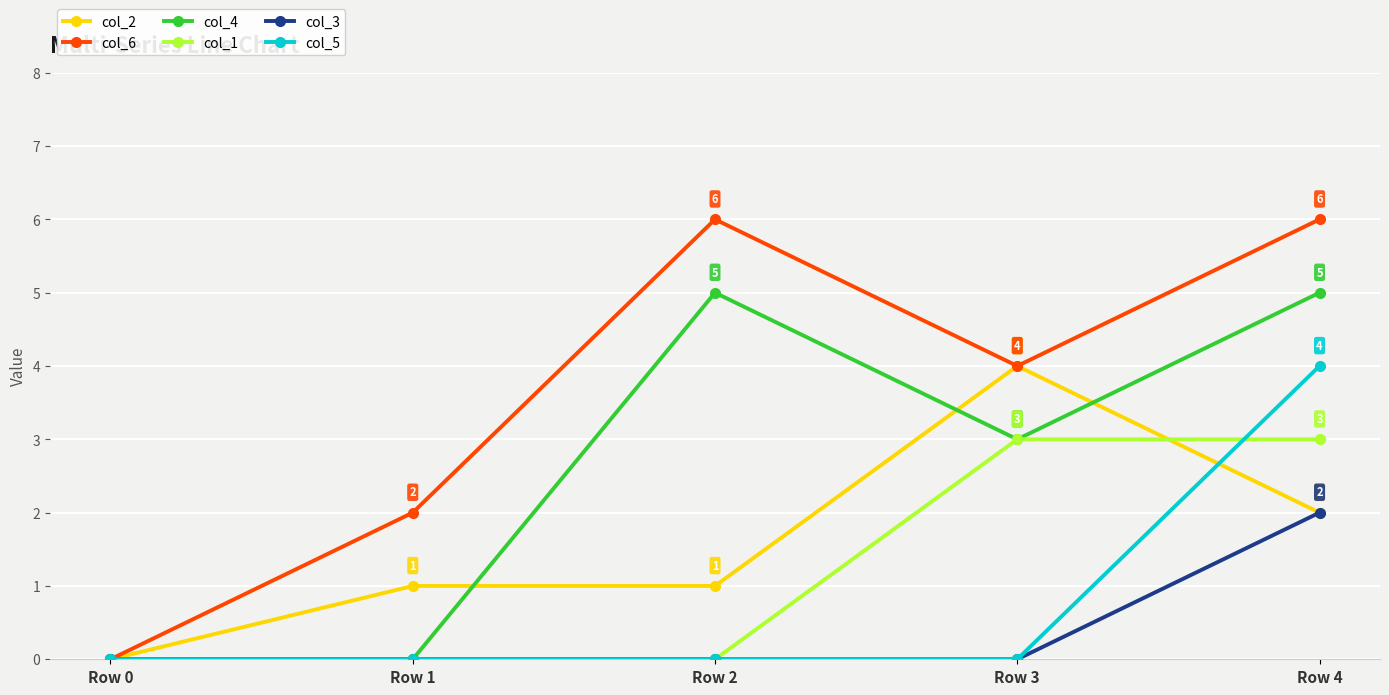

Reading right to left, extract all data points from this chart.

col_2: 2	4	1	1	0
col_6: 6	4	6	2	0
col_4: 5	3	5	0	0
col_1: 3	3	0	0	0
col_3: 2	0	0	0	0
col_5: 4	0	0	0	0